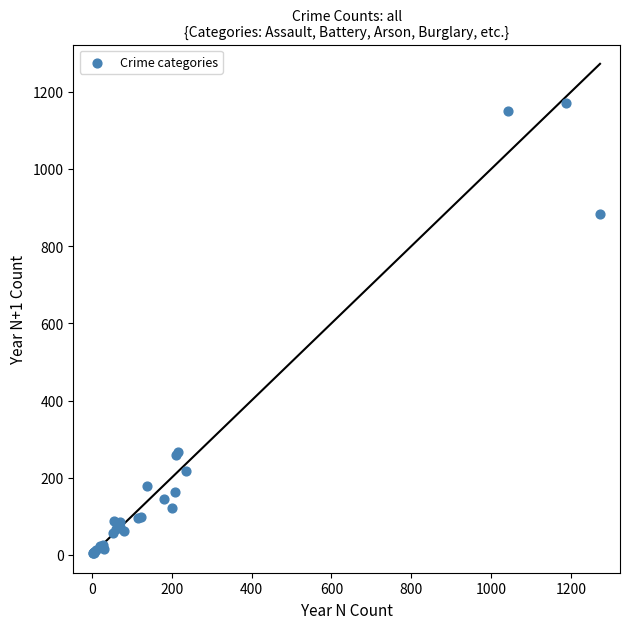

What Y value in the scatter plot is closest to 587?

884